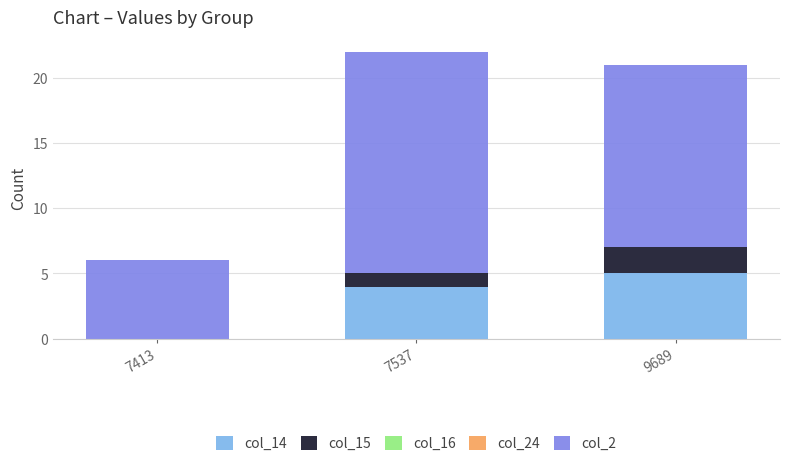

Is it true that col_14 equals 3 at 7413?

False